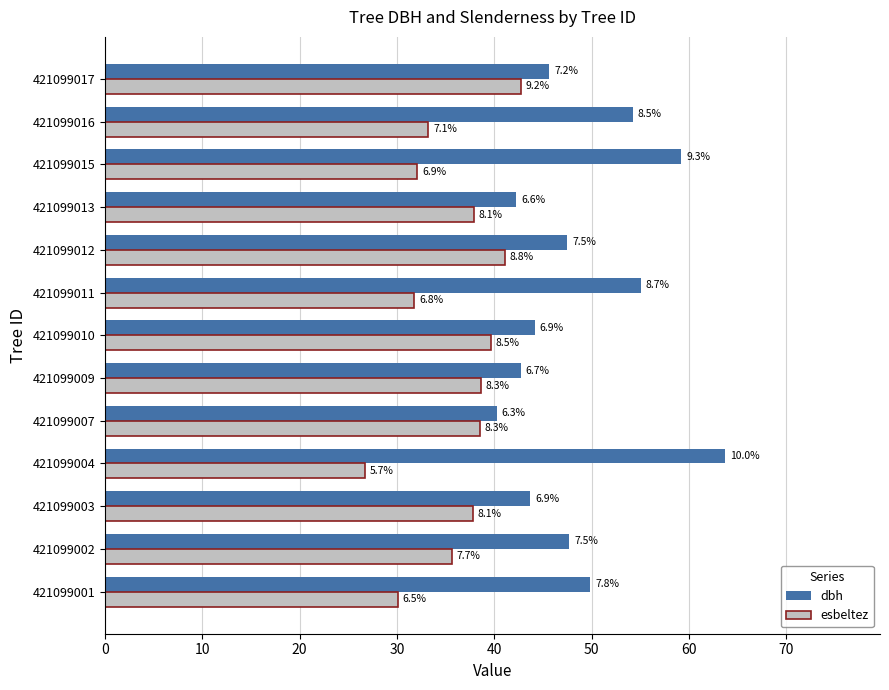

What are all the series names shown in the legend?

dbh, esbeltez